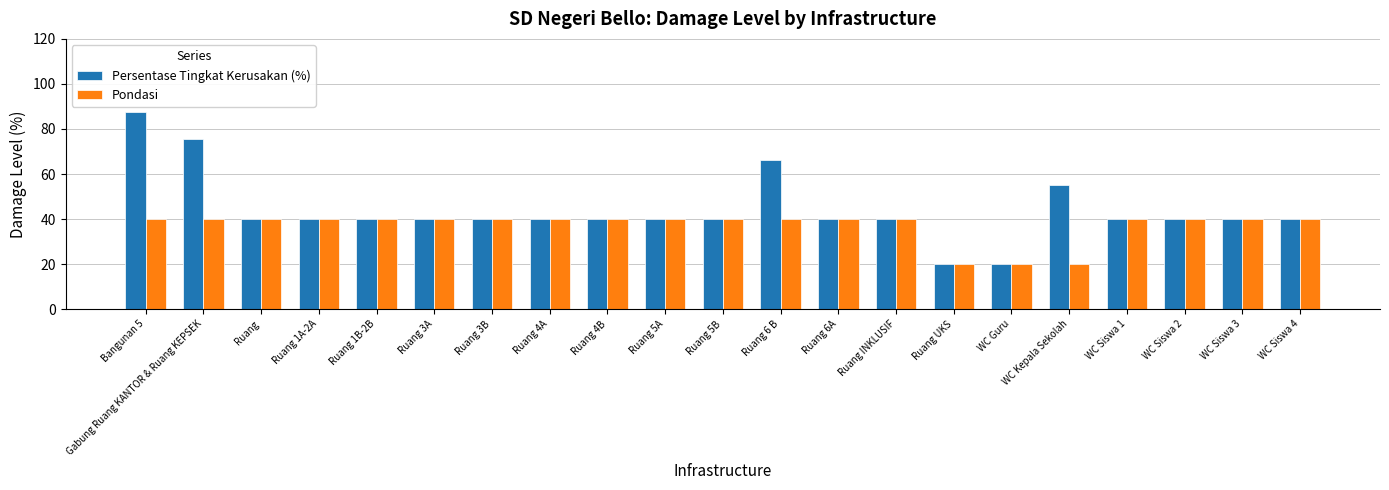

Count the number of data series in this chart.

2